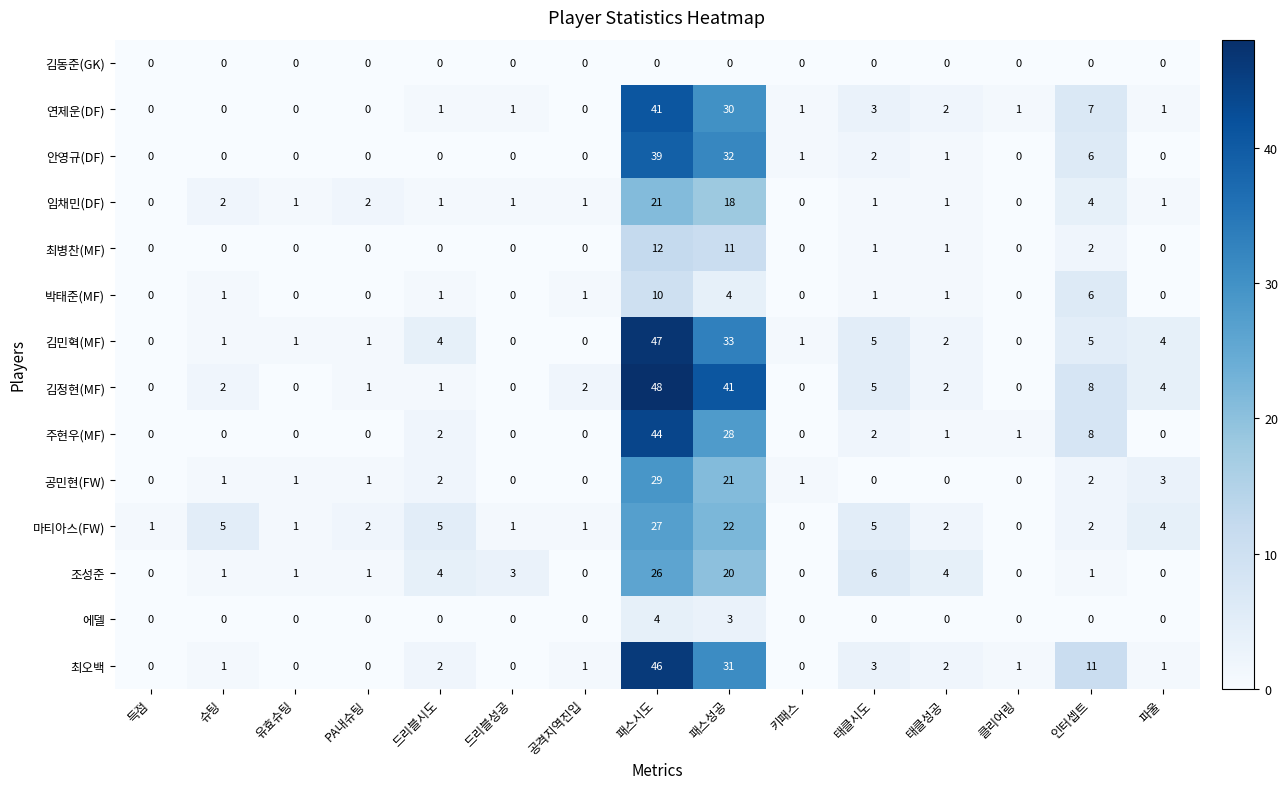

The 김동준(GK) series shows 0 at 클리어링. True or false?

True